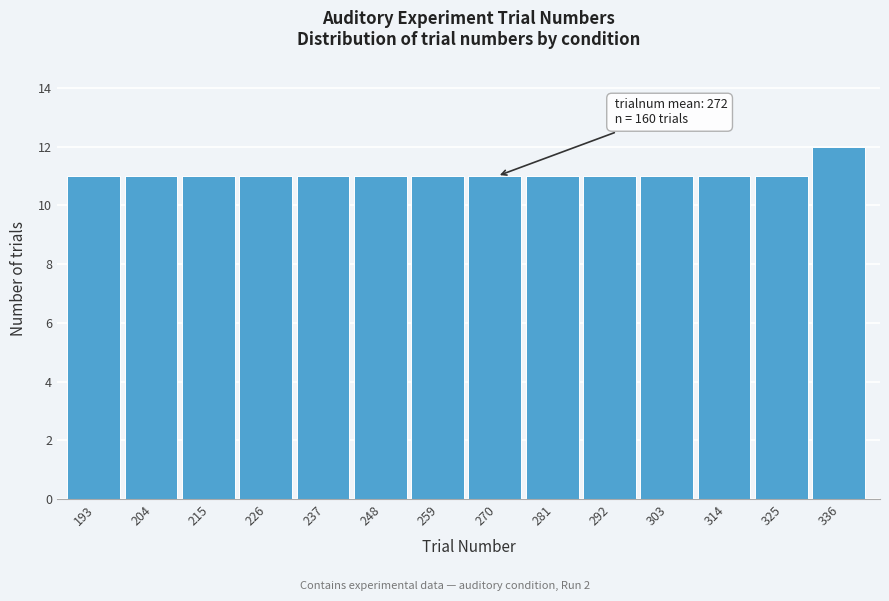

Reading right to left, transcribe all the data shown in this chart.

336=12	325=11	314=11	303=11	292=11	281=11	270=11	259=11	248=11	237=11	226=11	215=11	204=11	193=11